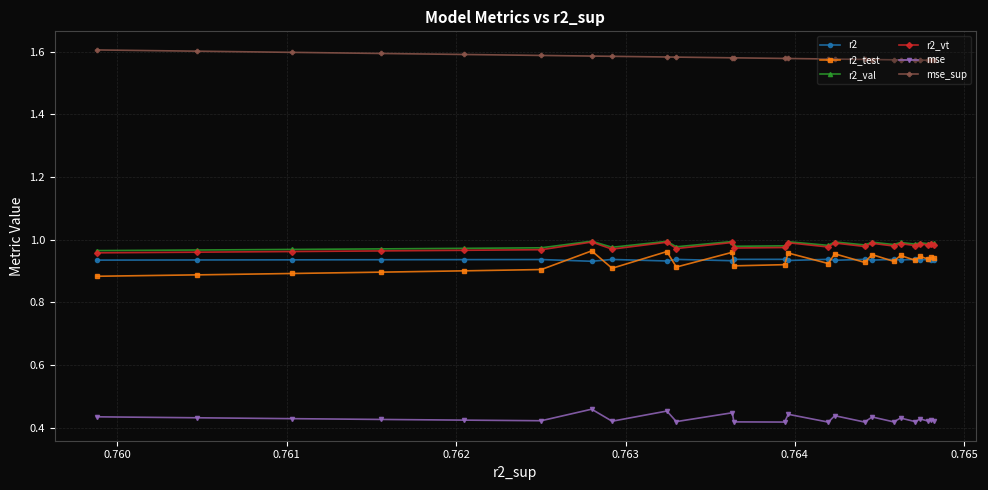

List the series in order of their peak value, lowest first.

mse, r2, r2_test, r2_vt, r2_val, mse_sup